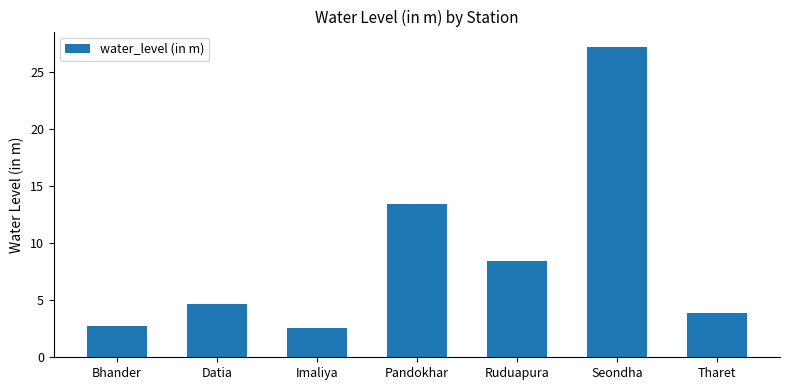

Between Seondha and Tharet, which is larger?

Seondha